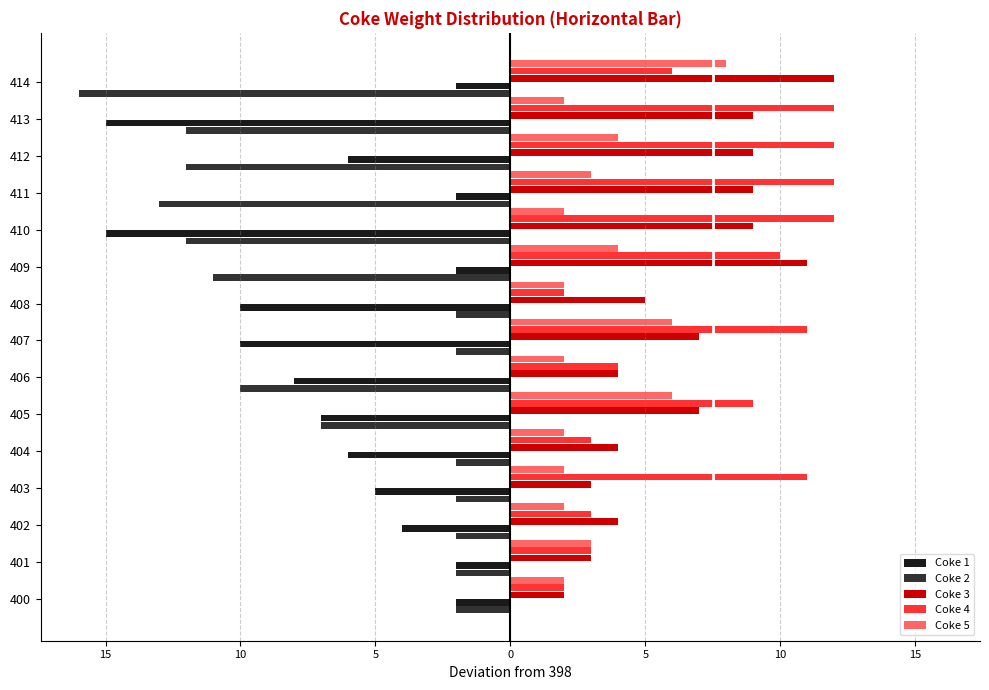

What are all the series names shown in the legend?

Coke 1, Coke 2, Coke 3, Coke 4, Coke 5